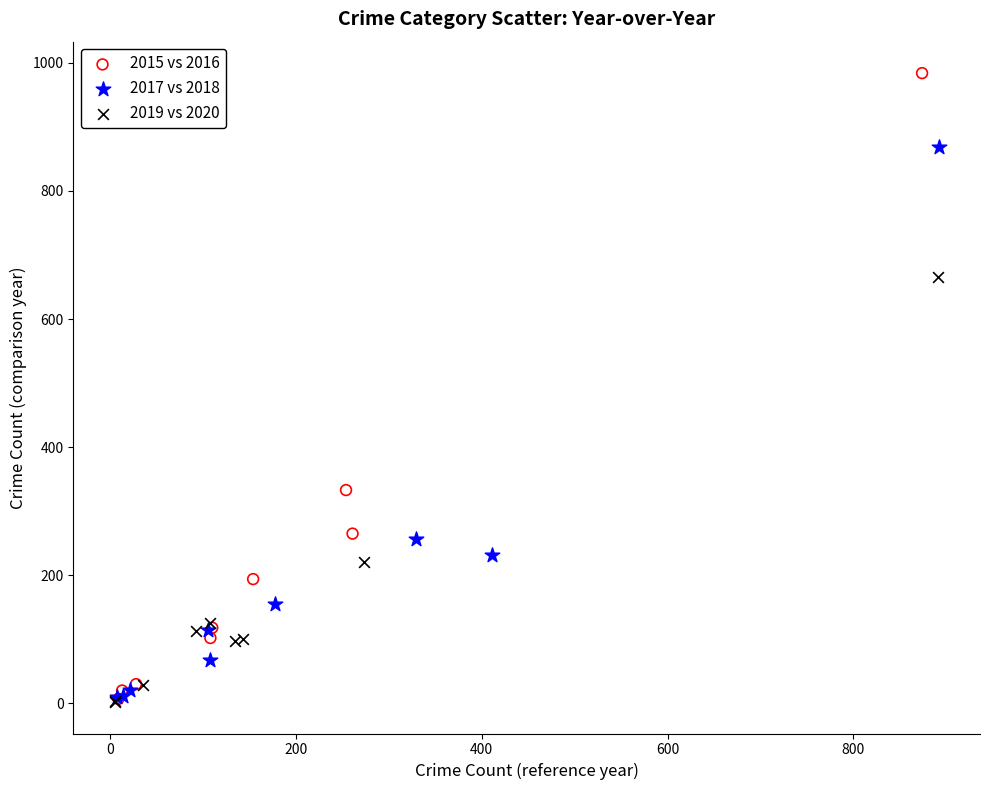

What are all the series names shown in the legend?

2015 vs 2016, 2017 vs 2018, 2019 vs 2020